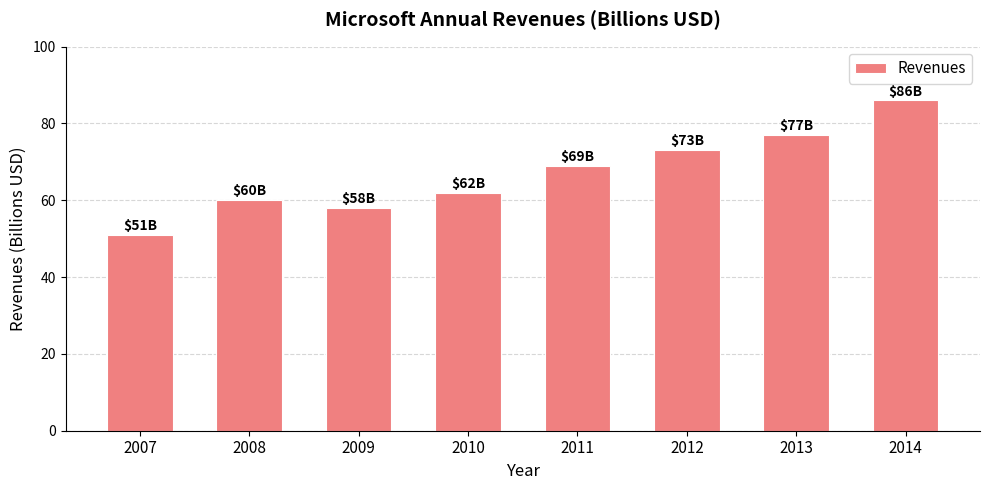

Between 2009 and 2007, which is larger?

2009